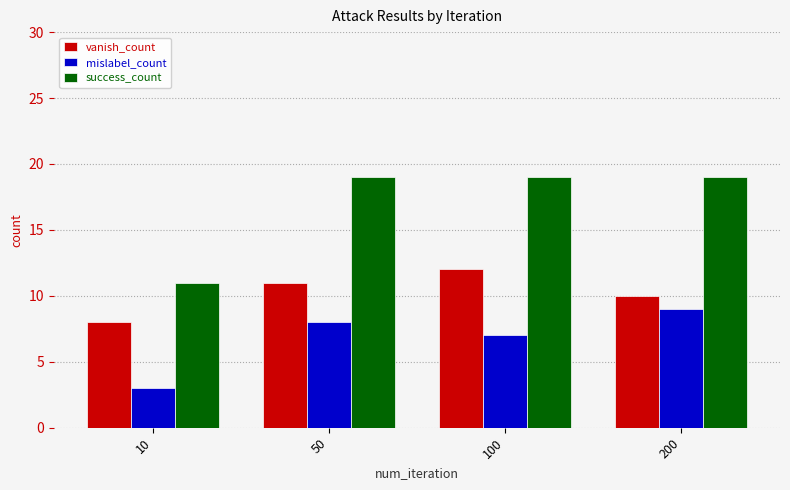

The value of success_count at 50 is 19. True or false?

True